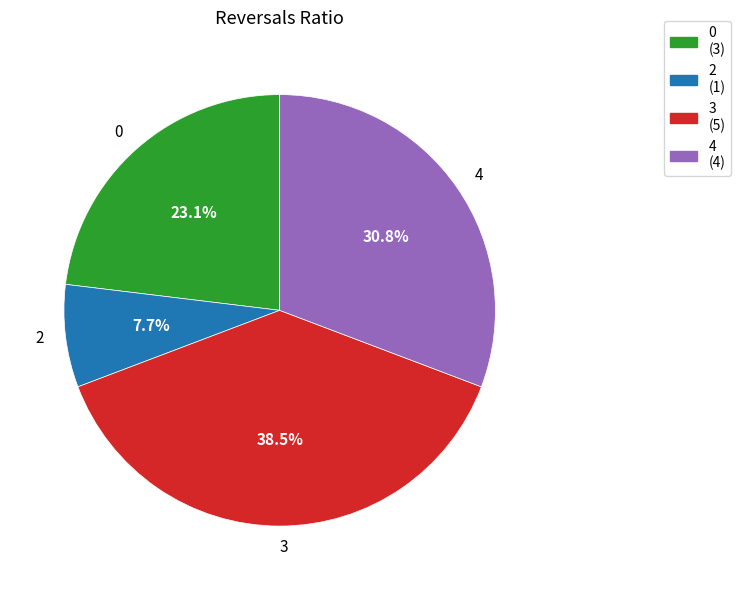

To the nearest percent, what is the difference between the largest and smallest slice percentages?

31%